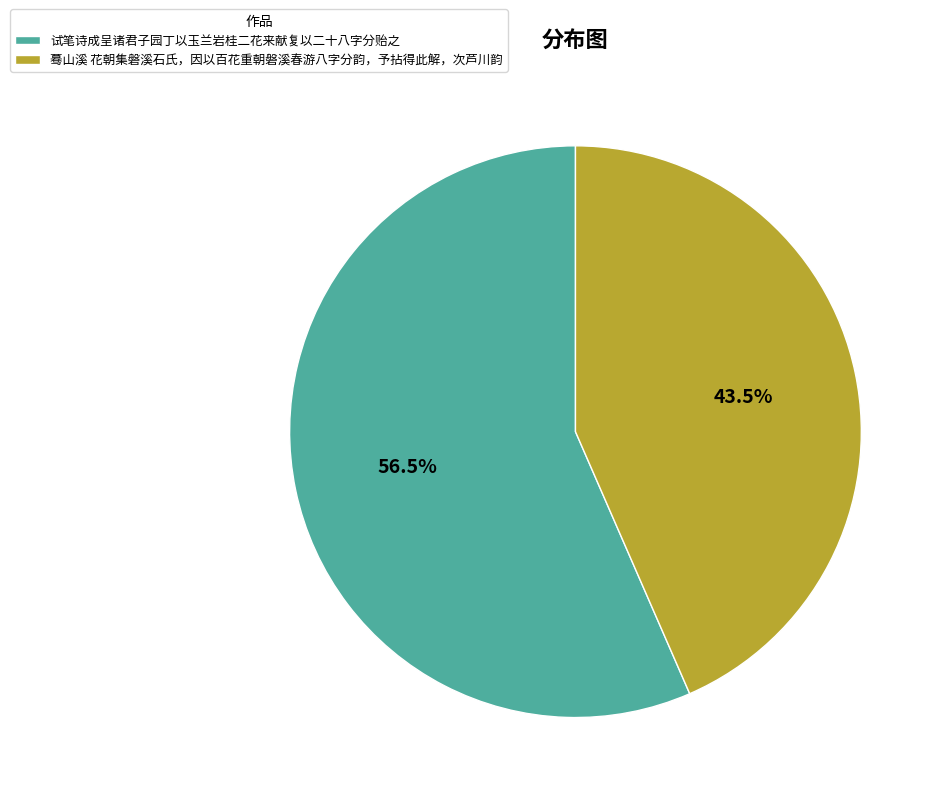

Count the number of slices in the pie.

2